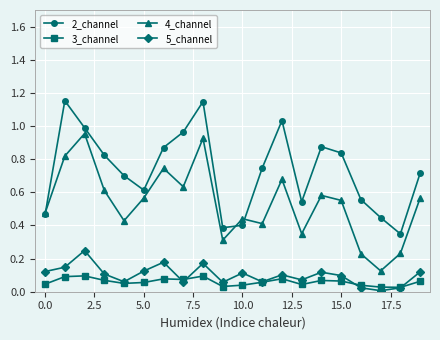

True or false: 4_channel has more than 0 points higher than both neighbors.

True